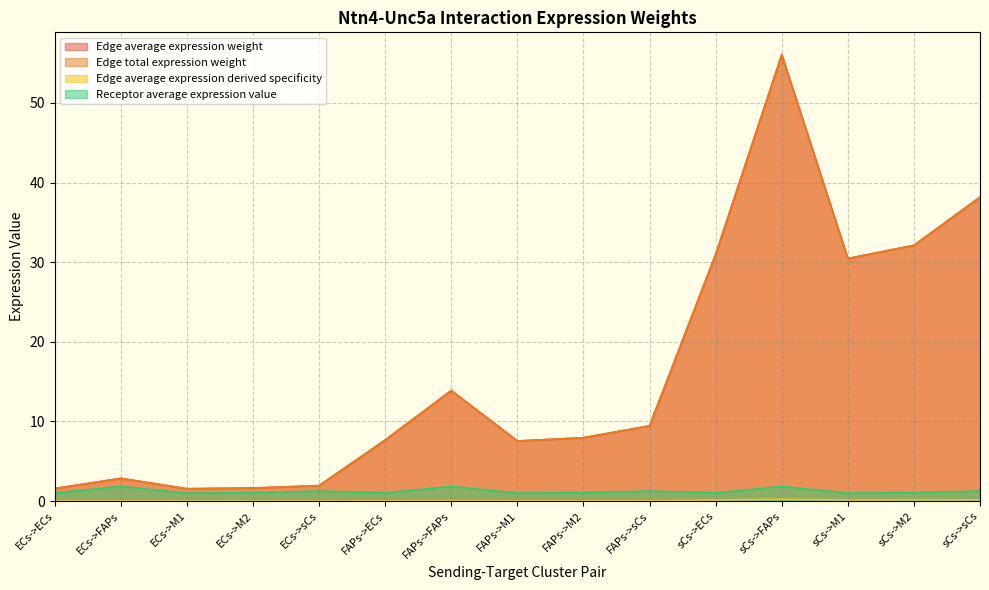

Reading right to left, transcribe all the data shown in this chart.

Edge average expression weight: sCs->sCs=38.2	sCs->M2=32.1	sCs->M1=30.5	sCs->FAPs=56.1	sCs->ECs=31.0	FAPs->sCs=9.5	FAPs->M2=8.0	FAPs->M1=7.5	FAPs->FAPs=13.9	FAPs->ECs=7.7	ECs->sCs=1.9	ECs->M2=1.6	ECs->M1=1.5	ECs->FAPs=2.8	ECs->ECs=1.6
Edge total expression weight: sCs->sCs=38.2	sCs->M2=32.1	sCs->M1=30.5	sCs->FAPs=56.1	sCs->ECs=31.0	FAPs->sCs=9.5	FAPs->M2=8.0	FAPs->M1=7.5	FAPs->FAPs=13.9	FAPs->ECs=7.7	ECs->sCs=1.9	ECs->M2=1.6	ECs->M1=1.5	ECs->FAPs=2.8	ECs->ECs=1.6
Edge average expression derived specificity: sCs->sCs=0.2	sCs->M2=0.1	sCs->M1=0.1	sCs->FAPs=0.2	sCs->ECs=0.1	FAPs->sCs=0.0	FAPs->M2=0.0	FAPs->M1=0.0	FAPs->FAPs=0.1	FAPs->ECs=0.0	ECs->sCs=0.0	ECs->M2=0.0	ECs->M1=0.0	ECs->FAPs=0.0	ECs->ECs=0.0
Receptor average expression value: sCs->sCs=1.2	sCs->M2=1.1	sCs->M1=1.0	sCs->FAPs=1.8	sCs->ECs=1.0	FAPs->sCs=1.2	FAPs->M2=1.1	FAPs->M1=1.0	FAPs->FAPs=1.8	FAPs->ECs=1.0	ECs->sCs=1.2	ECs->M2=1.1	ECs->M1=1.0	ECs->FAPs=1.8	ECs->ECs=1.0